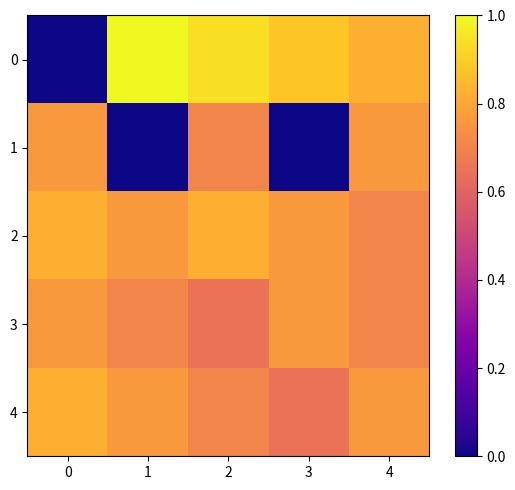

Reading left to right, what are all the values shown in this chart?

0: 0=0.0	1=1.0	2=0.9	3=0.9	4=0.8
1: 0=0.8	1=0.0	2=0.7	3=0.0	4=0.8
2: 0=0.8	1=0.8	2=0.8	3=0.8	4=0.7
3: 0=0.8	1=0.7	2=0.6	3=0.8	4=0.7
4: 0=0.8	1=0.8	2=0.7	3=0.6	4=0.8